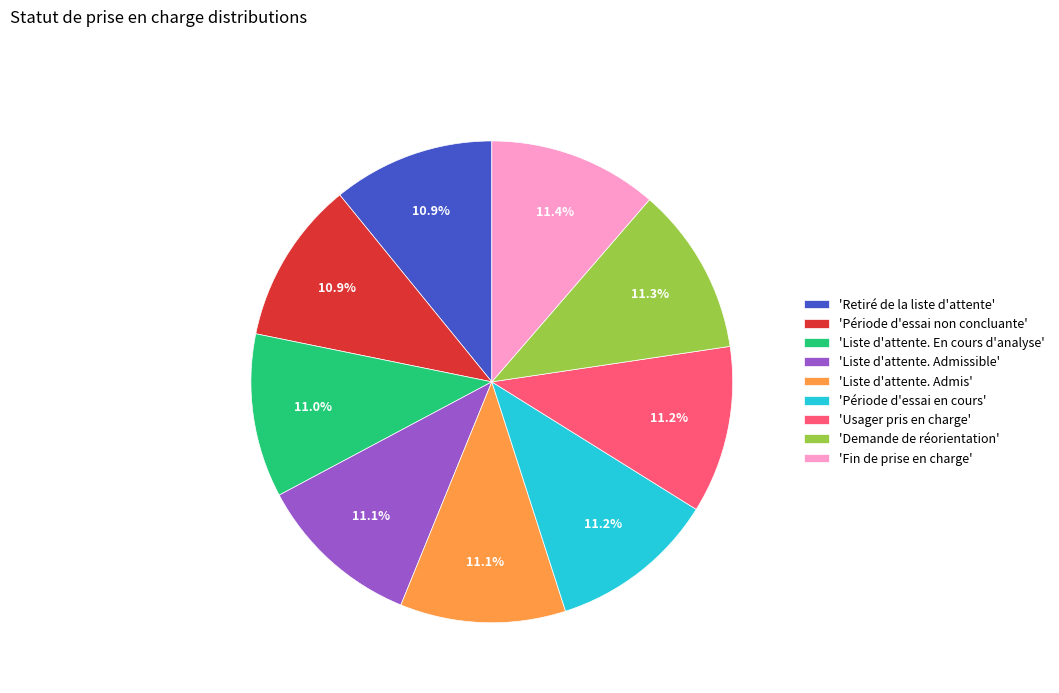

What is the ratio of the value at 'Période d'essai en cours' to the value at 'Liste d'attente. En cours d'analyse'?

1.0